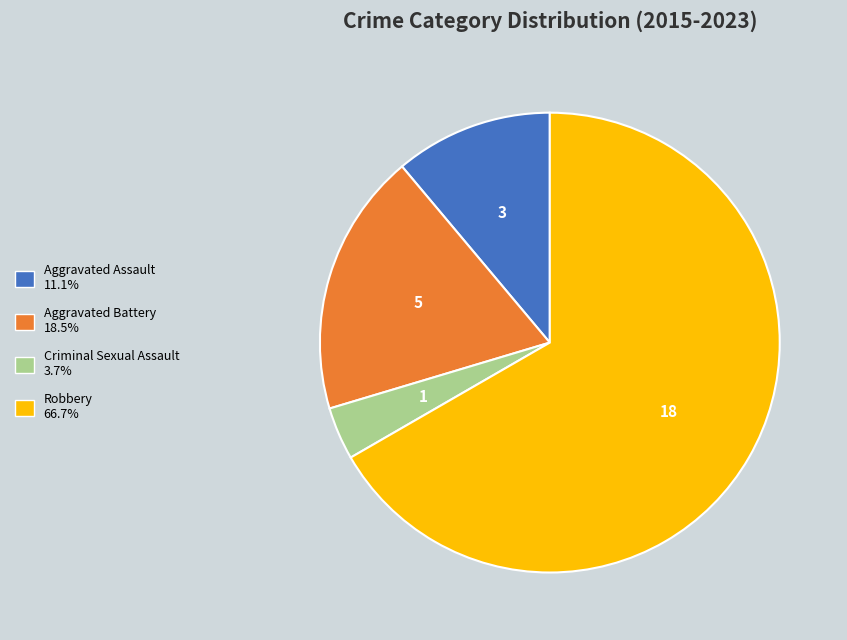

What is the smallest slice in the pie chart?

Criminal Sexual Assault